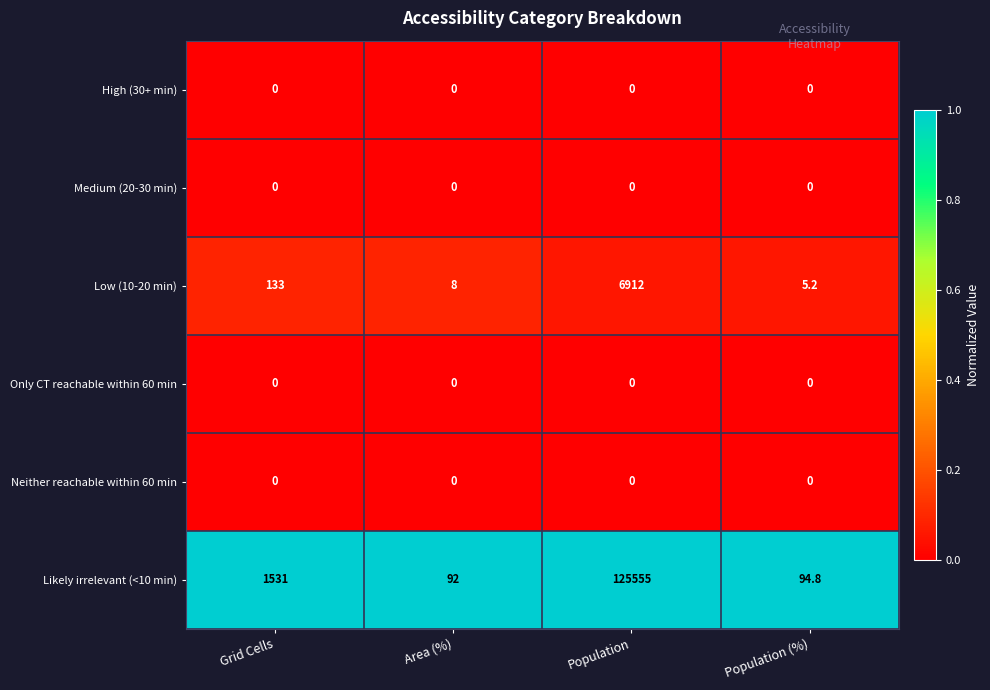

Which series changed the most between Population and Population (%)?

Likely irrelevant (<10 min)